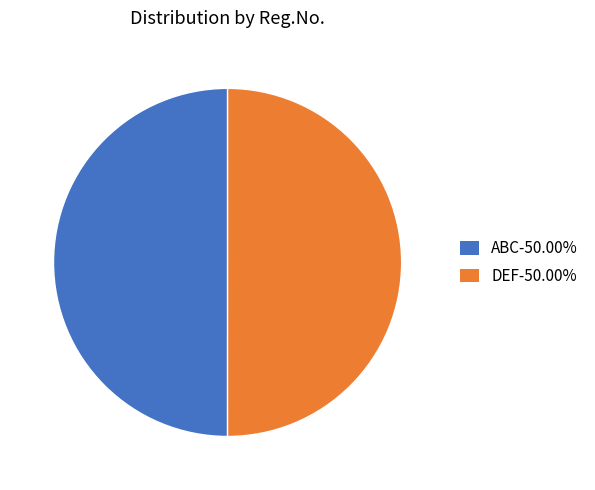

How many segments does this pie chart have?

2